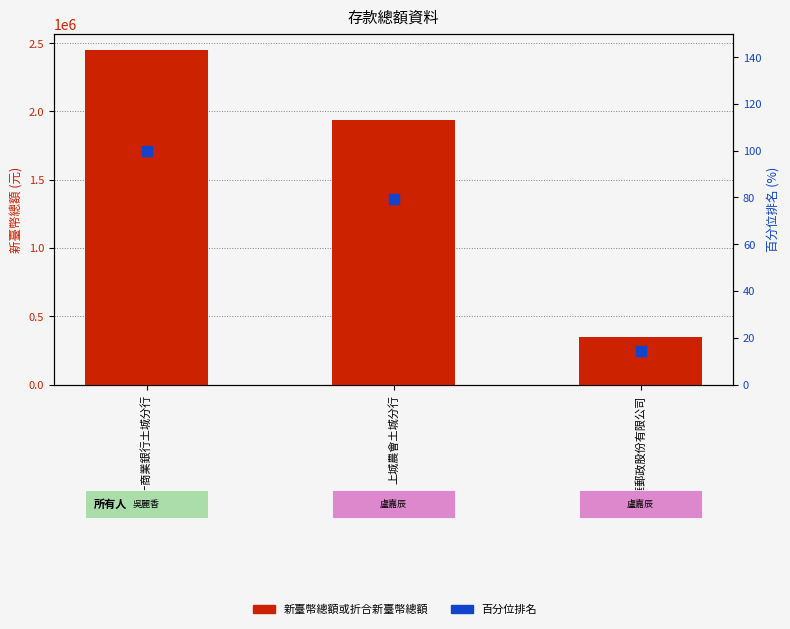

At which category is the sum across all series the highest?

第一商業銀行土城分行